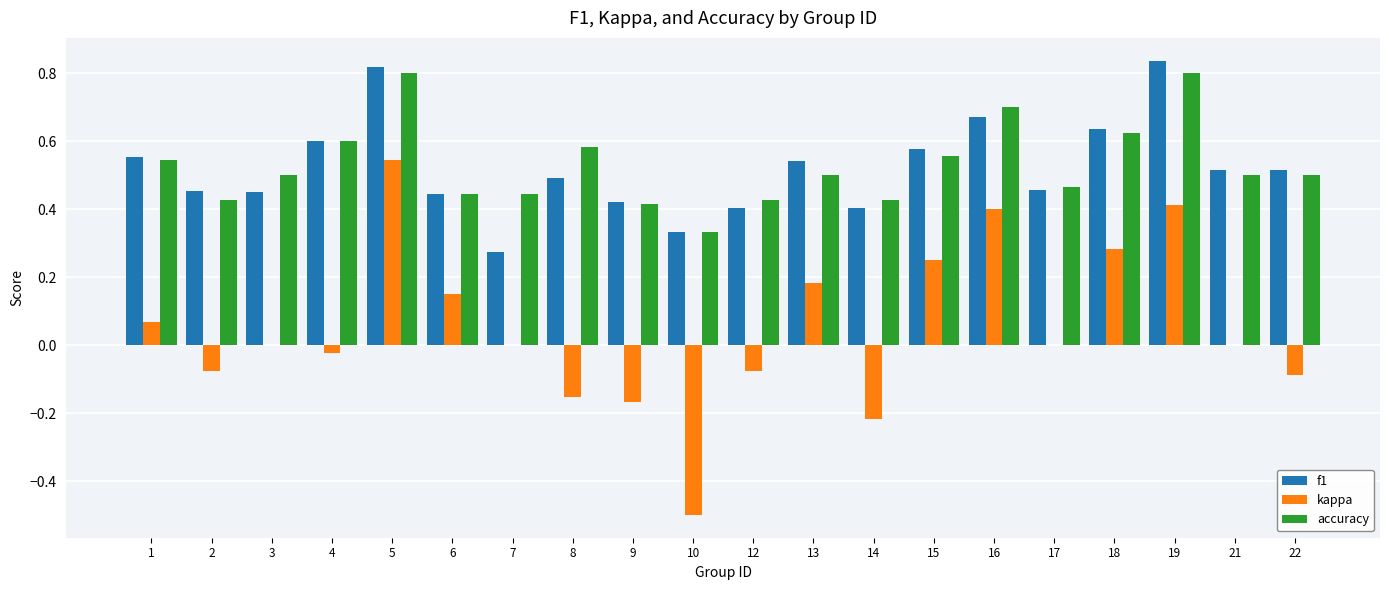

What is the sum of the accuracy values at 8 and 15?

1.1